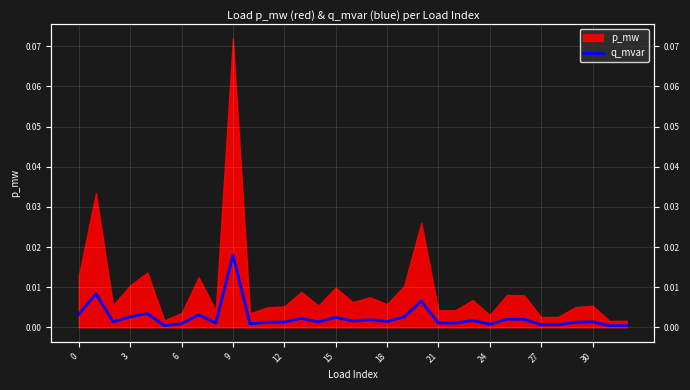

What is the label of the 15th point from the right?

18